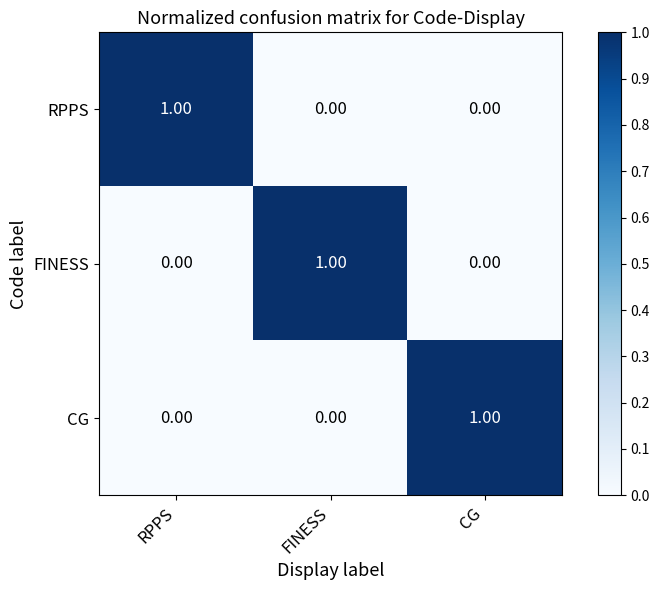

Is the value of RPPS at RPPS greater than the value of FINESS at CG?

Yes